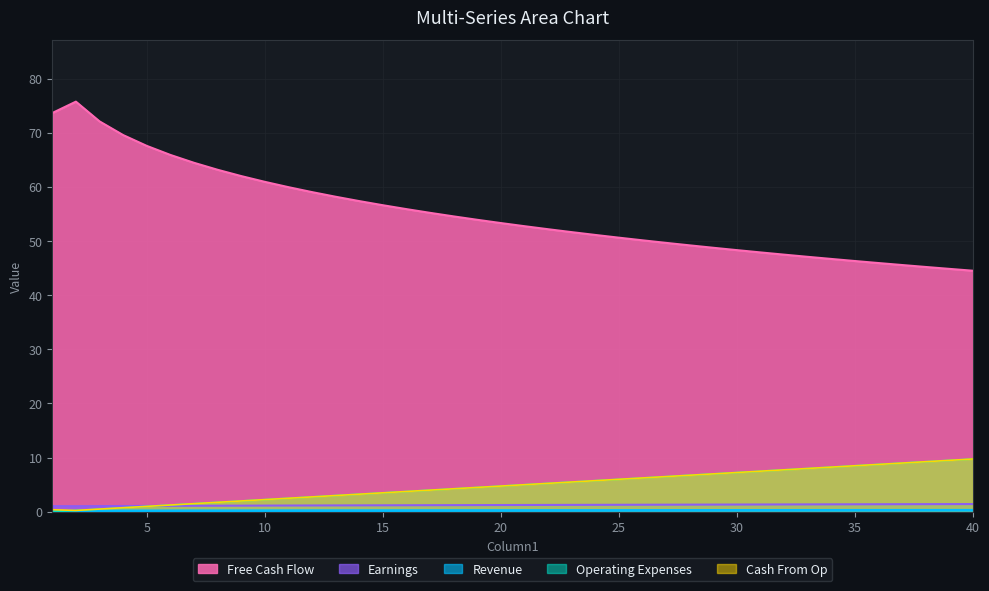

What is the maximum value for Operating Expenses?

9.8